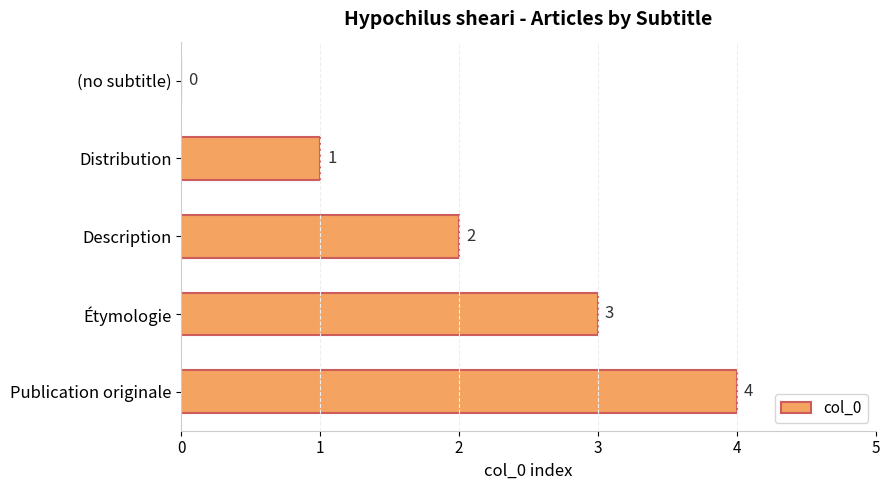

How many categories are shown in the chart?

5